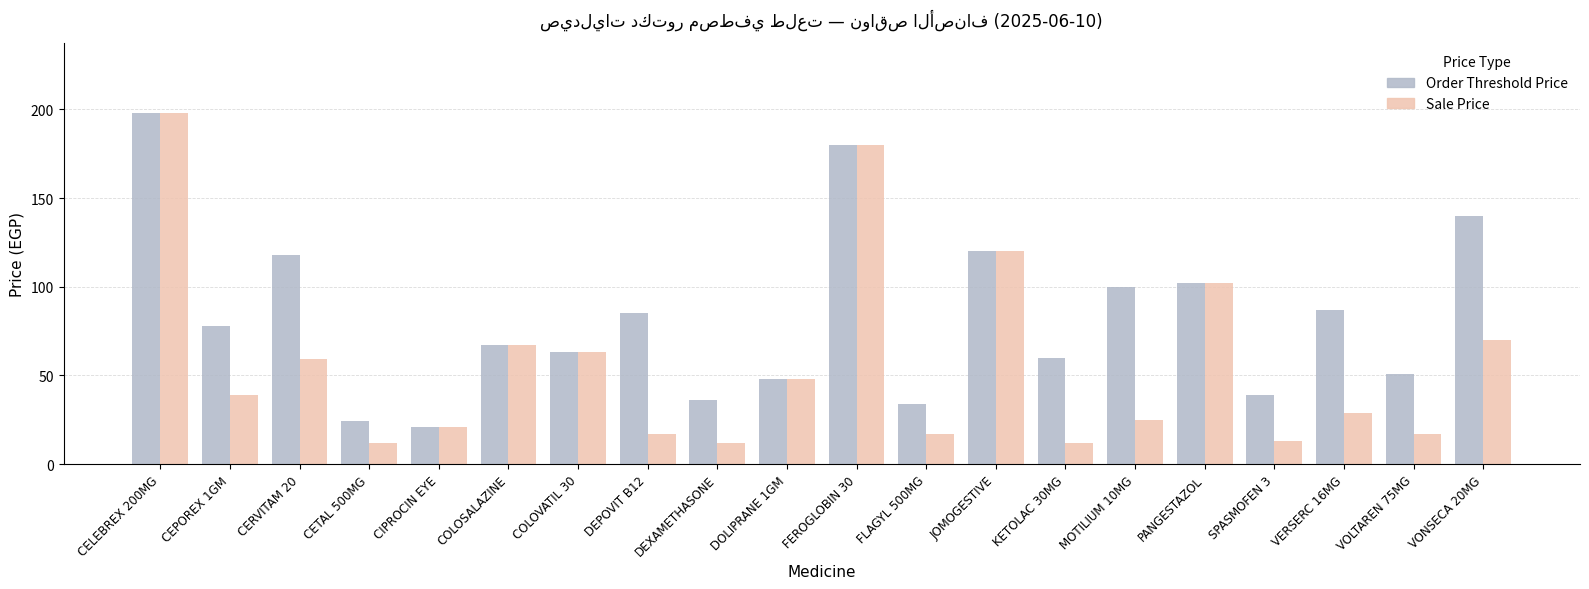

At which label is Sale Price closest to 104?

PANGESTAZOL